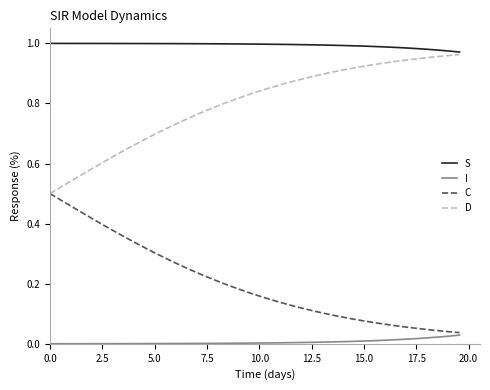

How many series are shown in this chart?

4